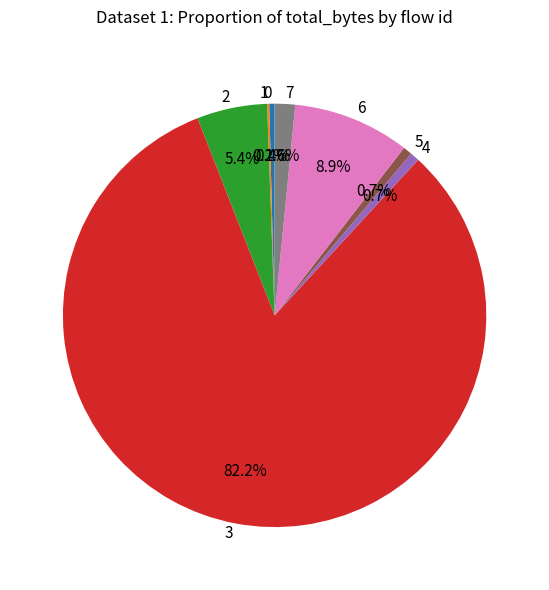

Is it true that 0 is 0% of the pie?

True